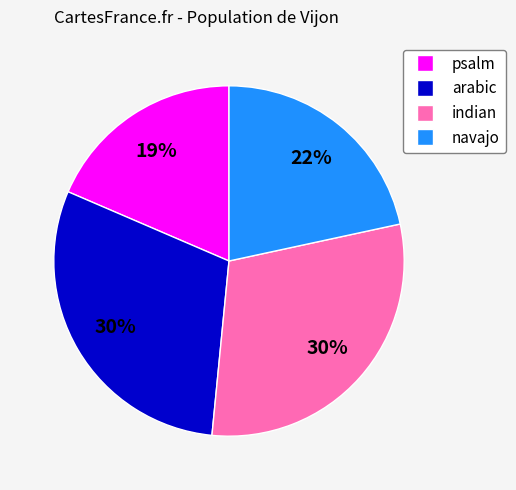

How many segments does this pie chart have?

4